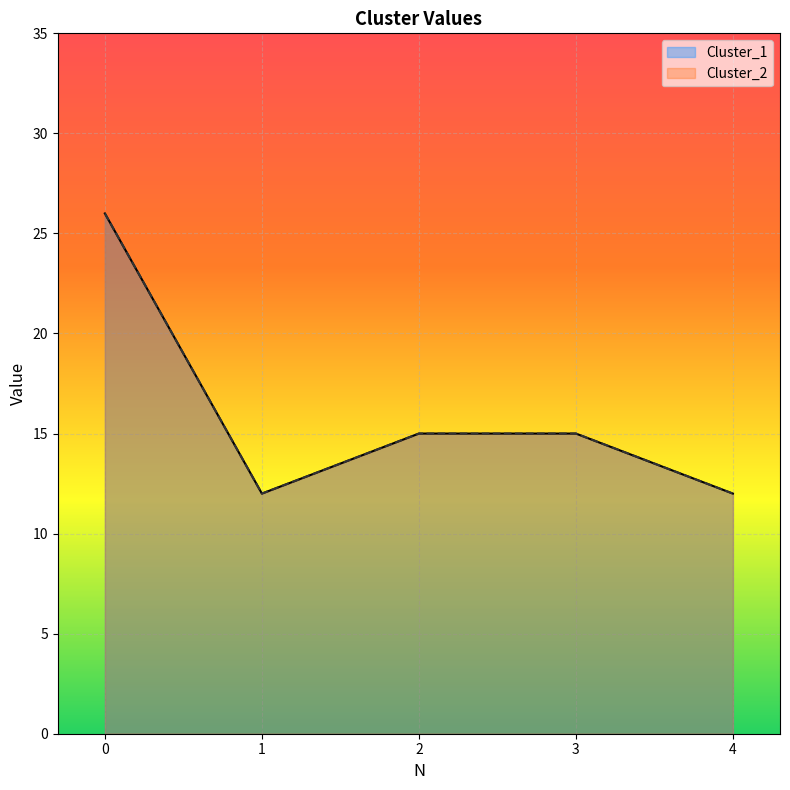

Which series has the largest total across all categories?

Cluster_1